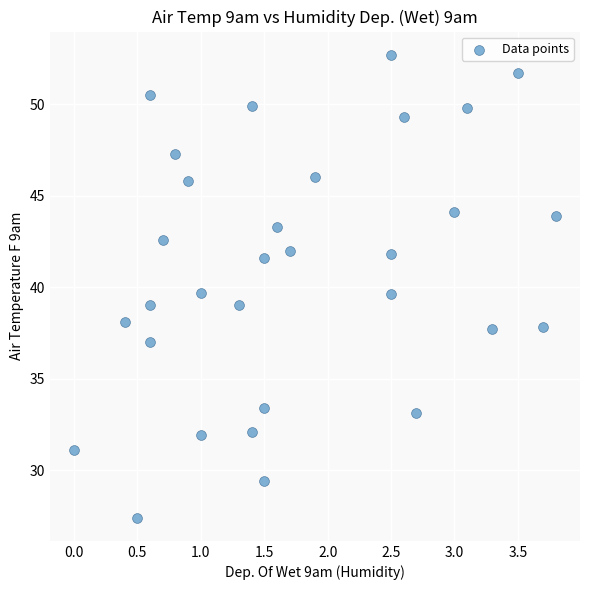

What is the range of X values (max minus min)?

3.8